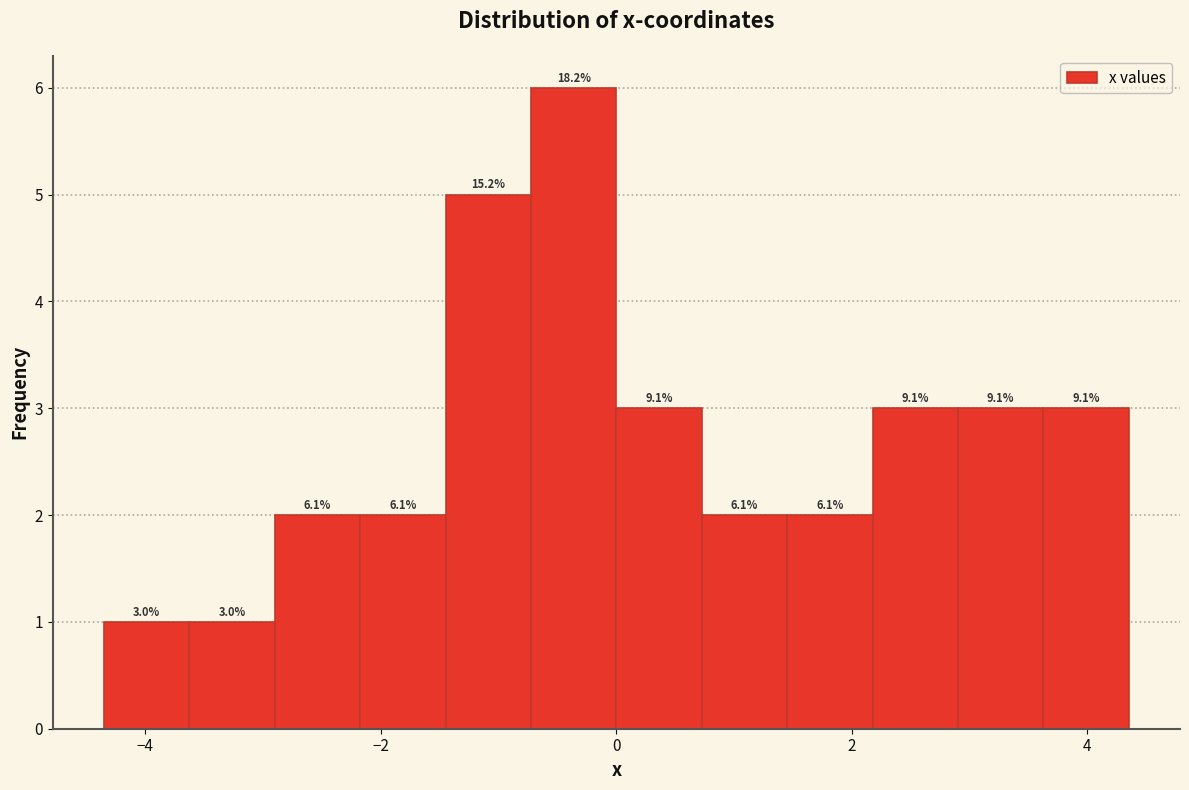

Read against the x-axis, roughly where is the centre of the tallest bar?

-0.4